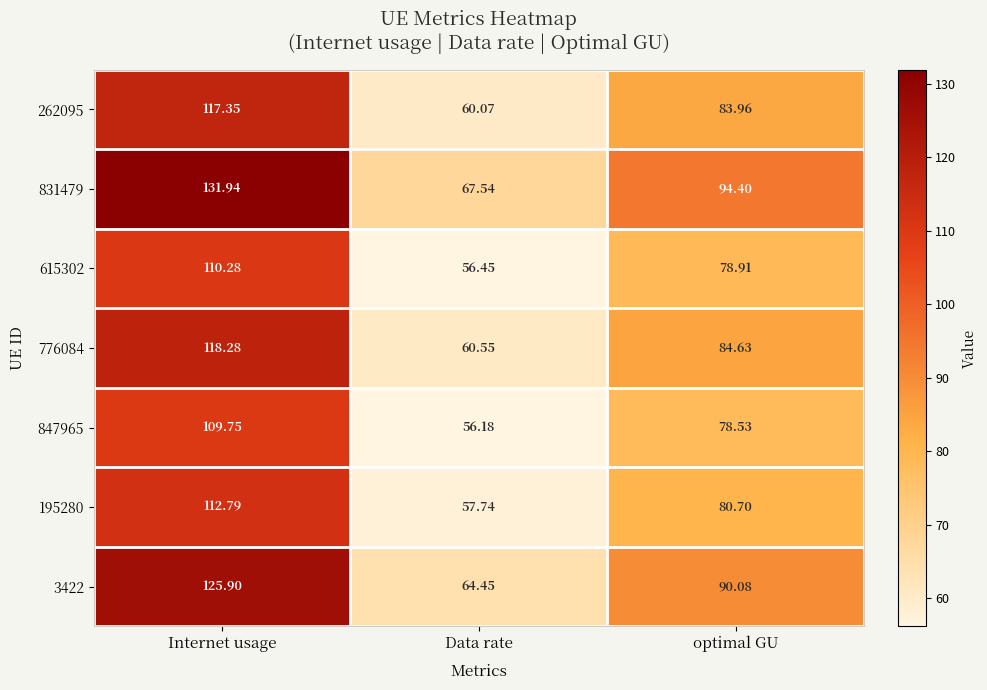

Rank the series by their maximum value, from lowest to highest.

847965, 615302, 195280, 262095, 776084, 3422, 831479